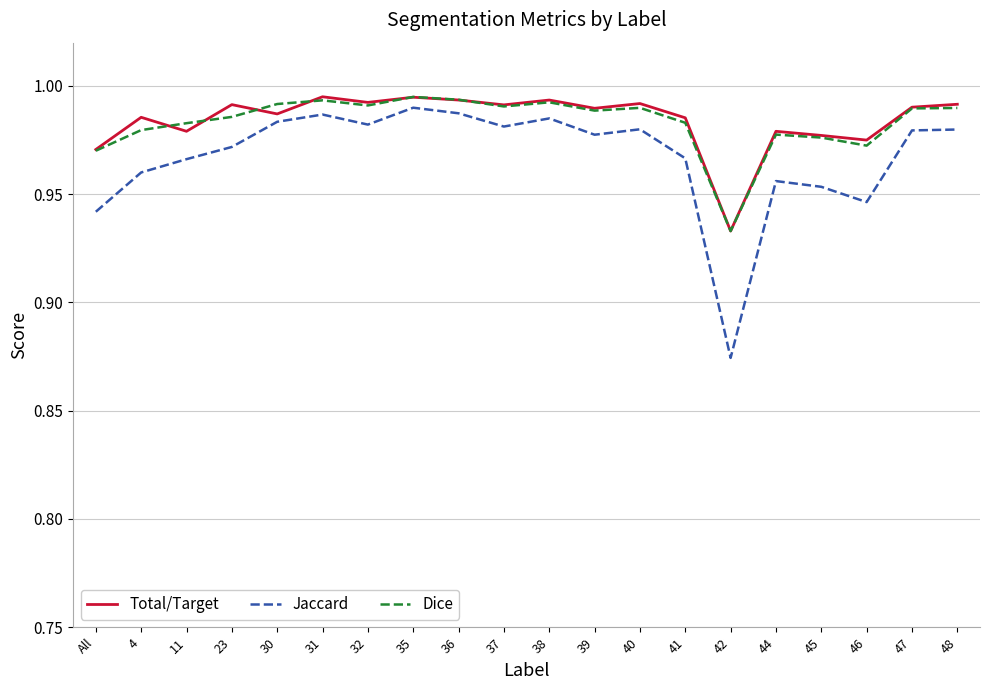

What position from the right is 36?

12